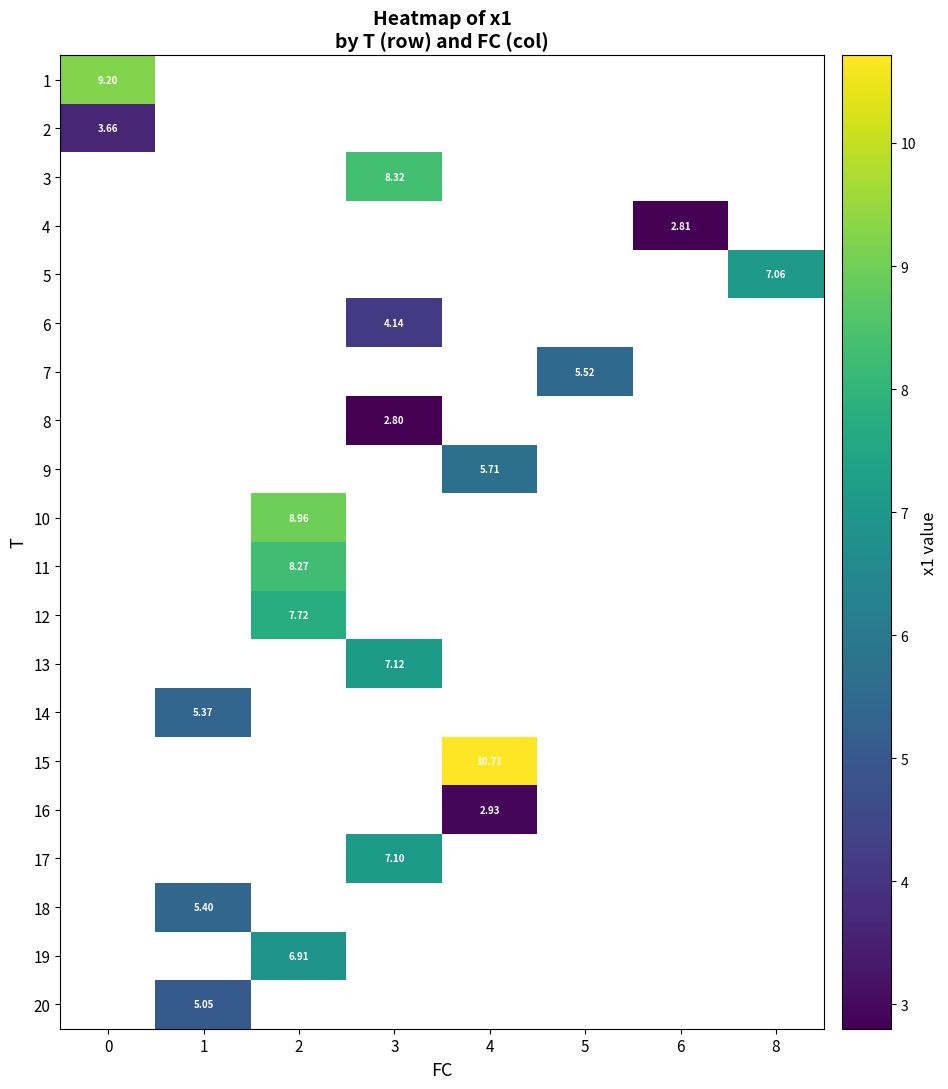

The 20 series shows 5.1 at 1. True or false?

True